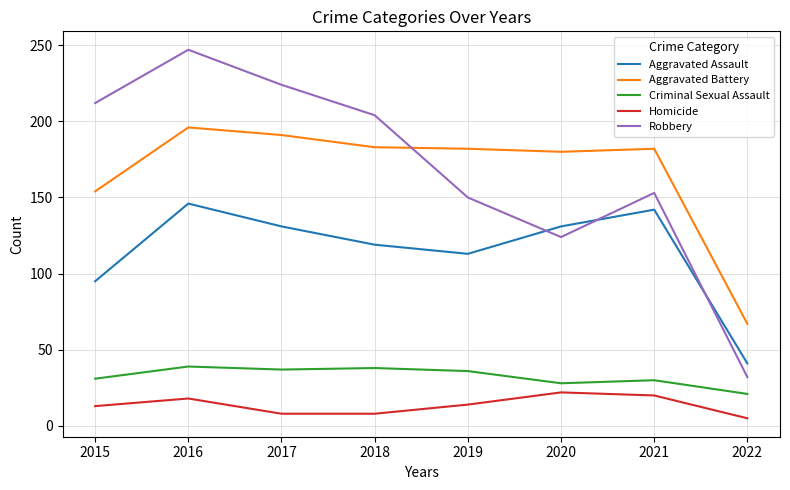

At which label does Aggravated Assault first exceed 131?

2016